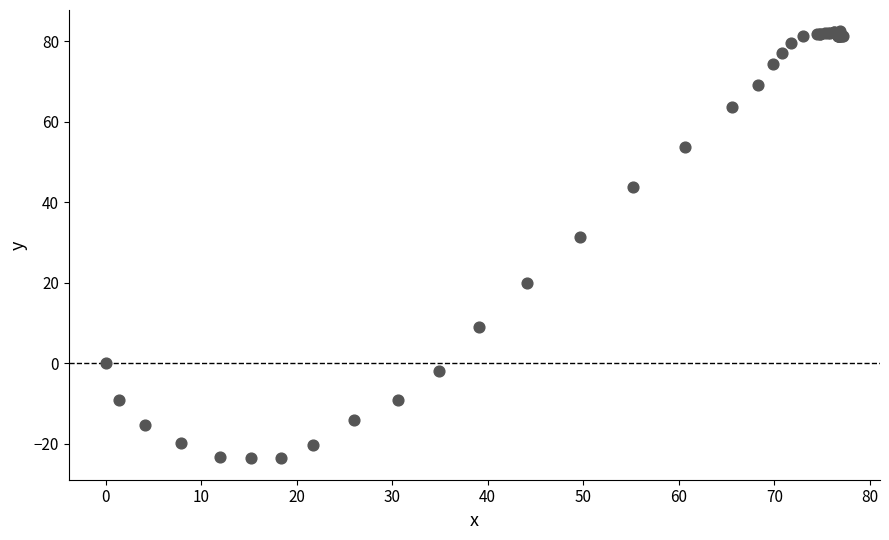

What Y value in the scatter plot is closest to 29?

31.3